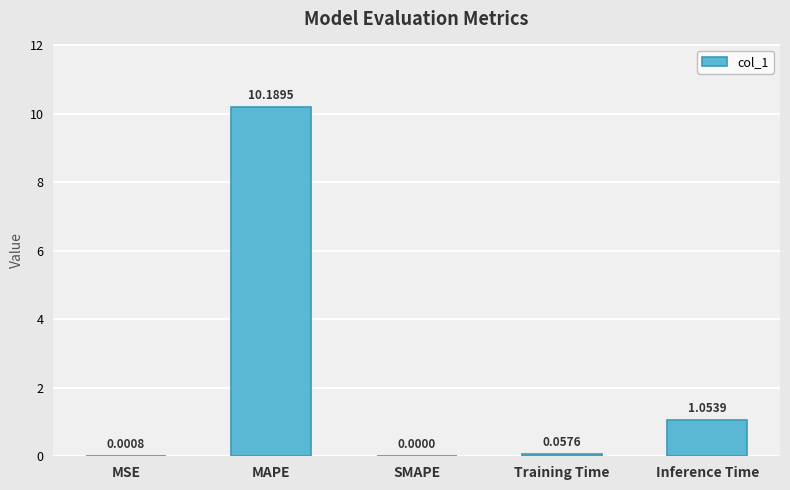

Which label corresponds to the largest value in the chart?

MAPE